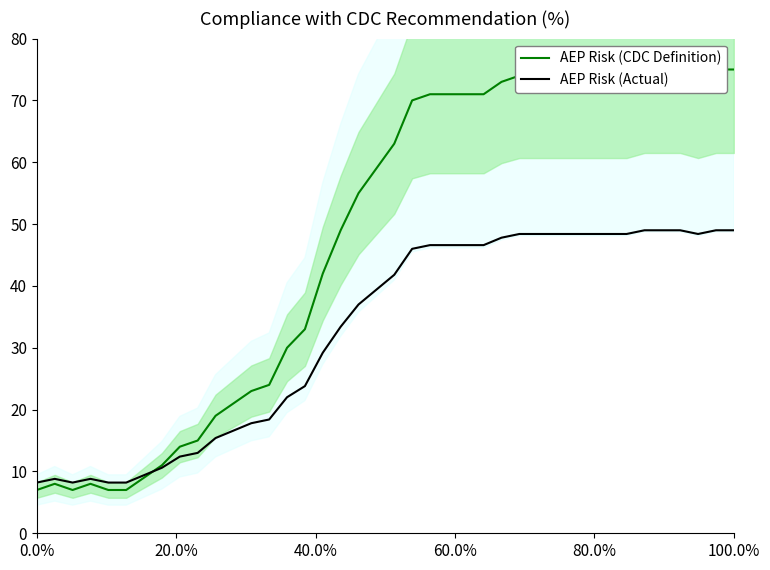

What is the difference between the second highest and second lowest values in the AEP Risk (CDC Definition) series?

68.0